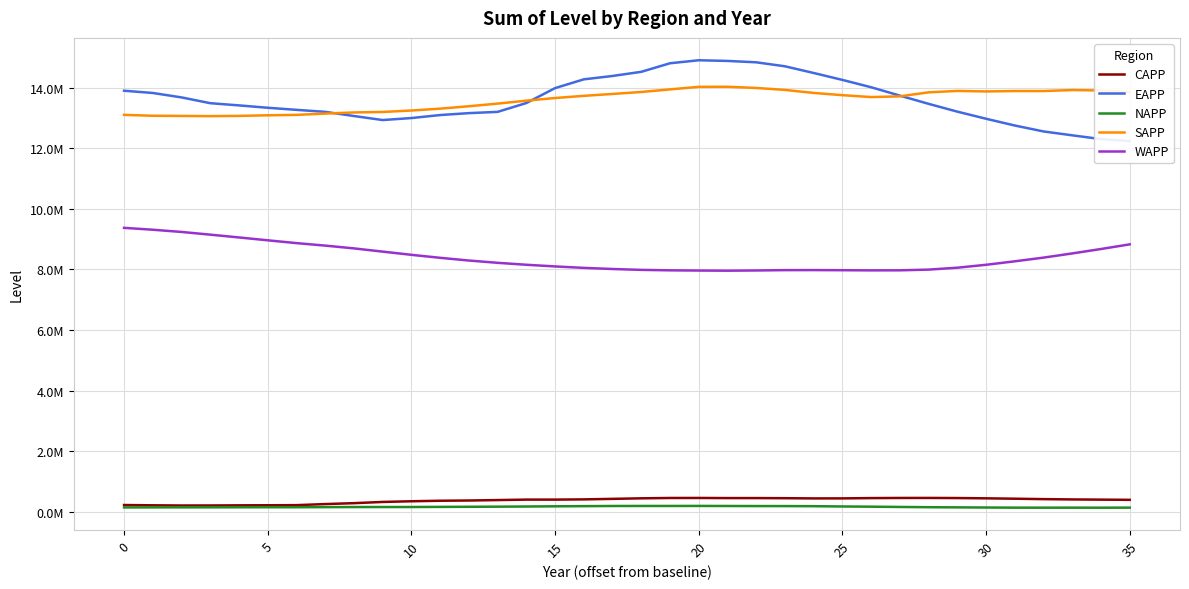

True or false: CAPP has more than 1 interior local peaks.

True